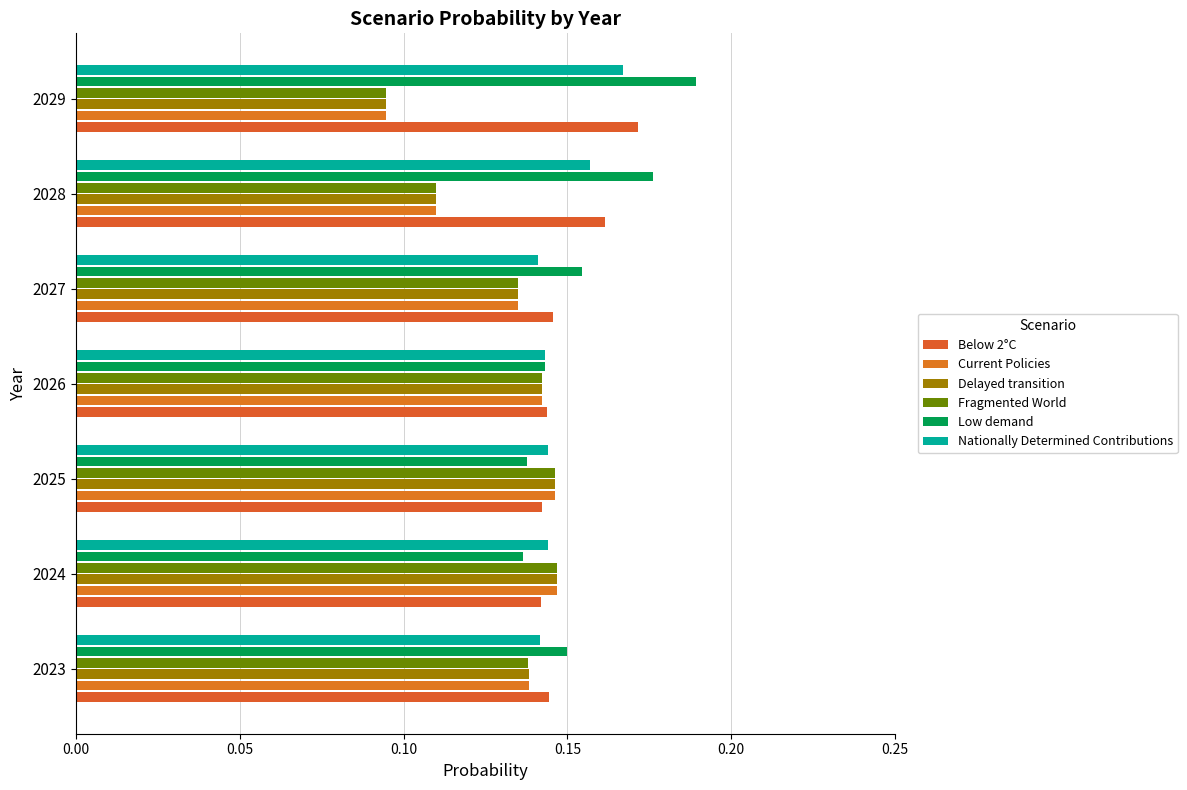

Reading left to right, extract all data points from this chart.

Below 2°C: 0.1	0.1	0.1	0.1	0.1	0.2	0.2
Current Policies: 0.1	0.1	0.1	0.1	0.1	0.1	0.1
Delayed transition: 0.1	0.1	0.1	0.1	0.1	0.1	0.1
Fragmented World: 0.1	0.1	0.1	0.1	0.1	0.1	0.1
Low demand: 0.1	0.1	0.1	0.1	0.2	0.2	0.2
Nationally Determined Contributions: 0.1	0.1	0.1	0.1	0.1	0.2	0.2